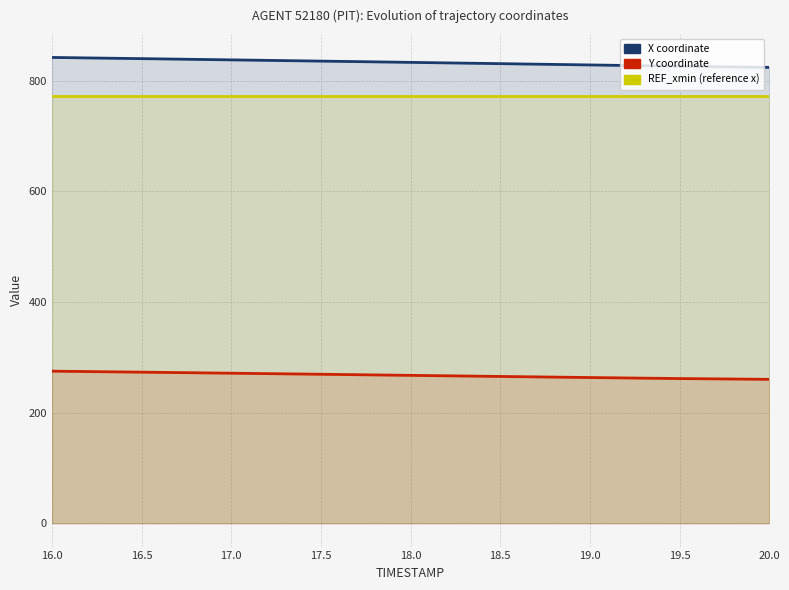

True or false: Y and REF_xmin cross at least once.

False